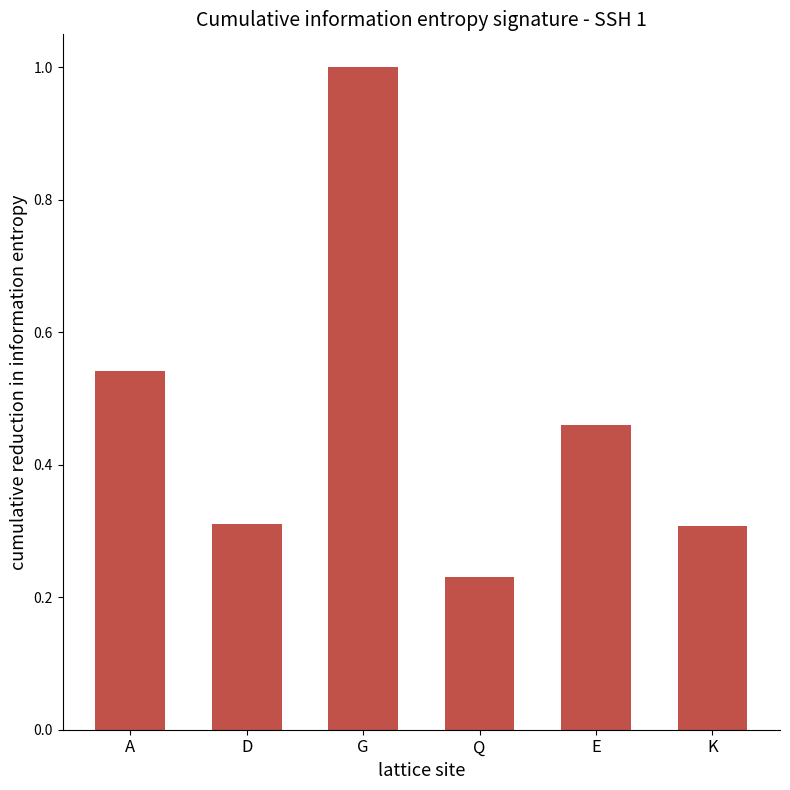

The value at K is 0.3. True or false?

True